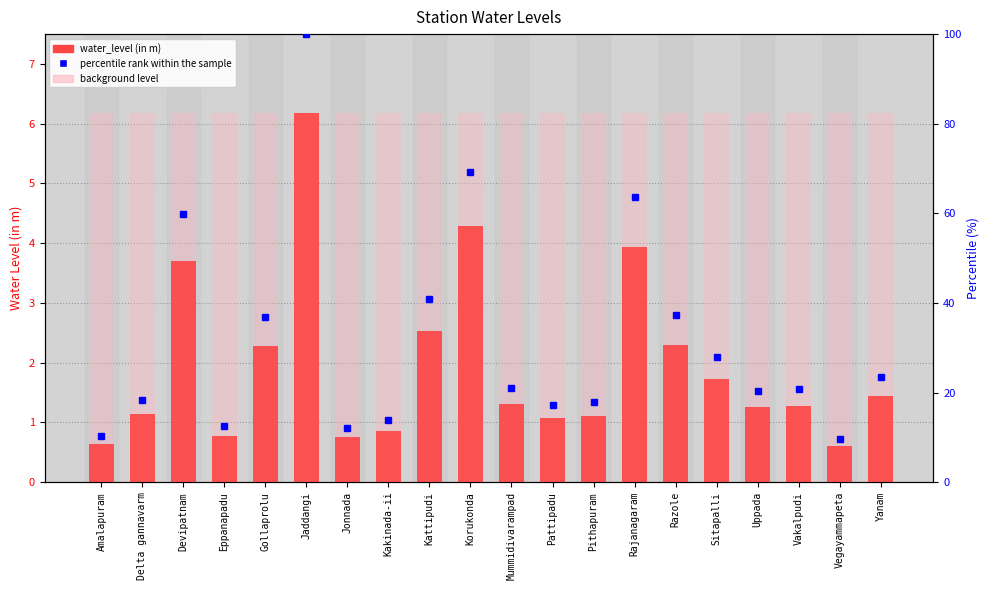

What is the sum of all water_level (in m) values?

39.2